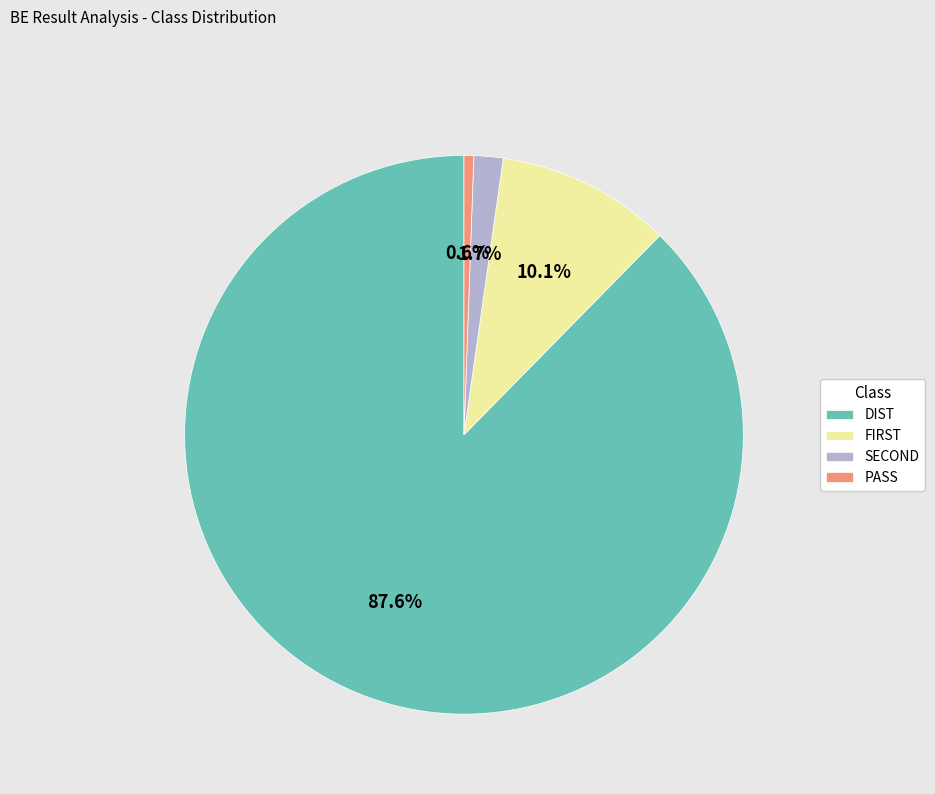

Which category accounts for the majority?

DIST